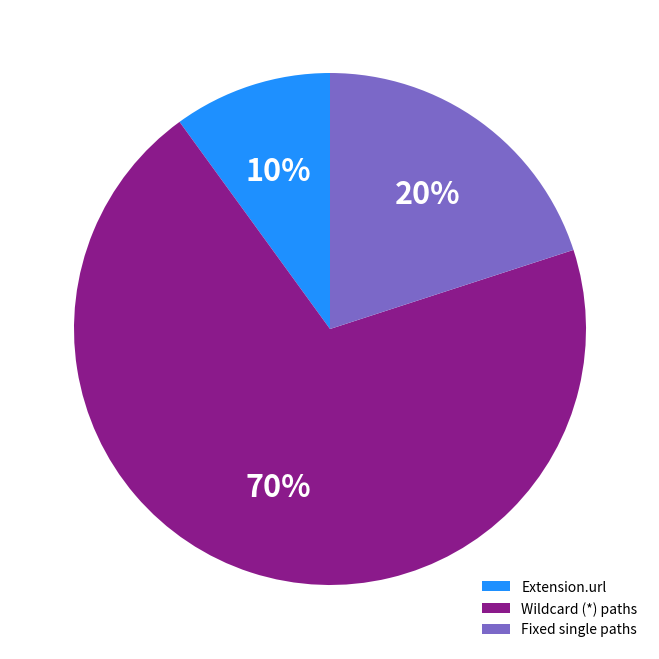

Is it true that Extension.url is 99% of the pie?

False